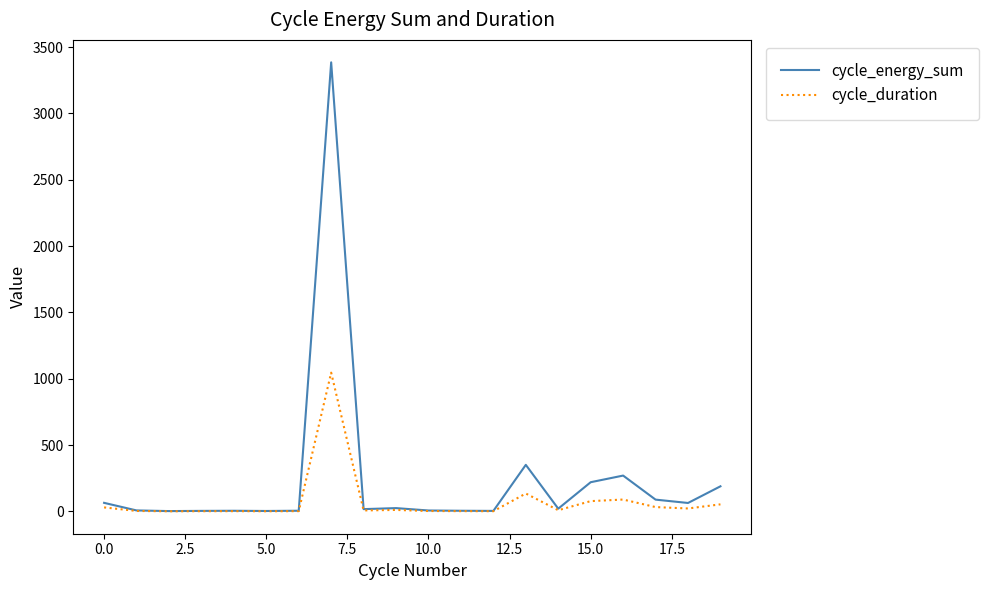

How many lines are shown in the chart?

2